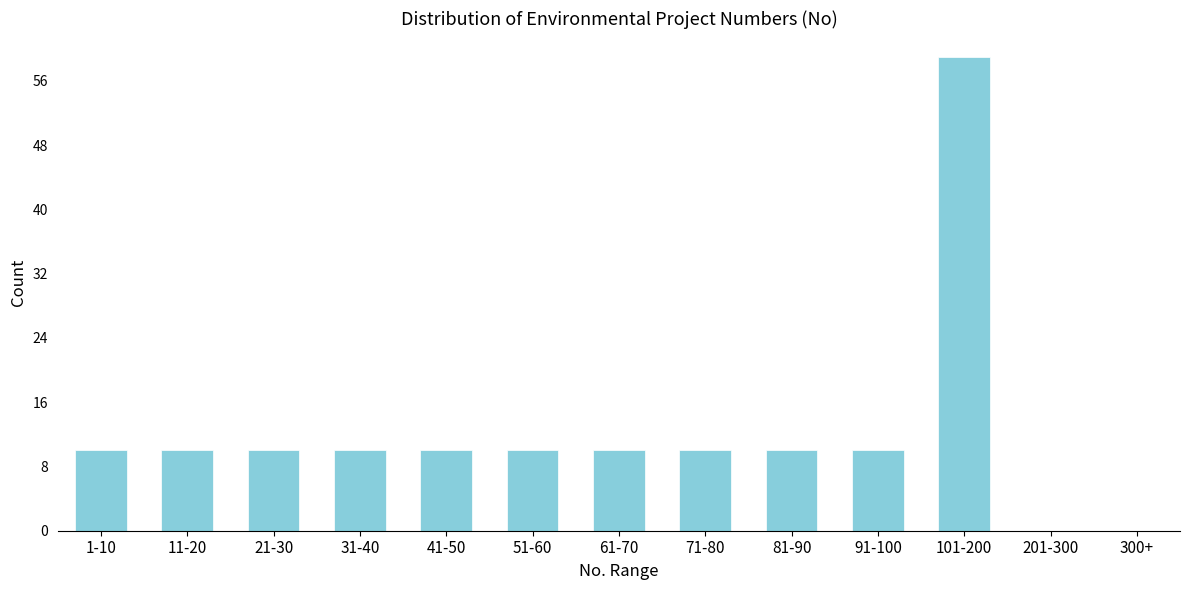

Reading left to right, what are all the values shown in this chart?

1-10=10	11-20=10	21-30=10	31-40=10	41-50=10	51-60=10	61-70=10	71-80=10	81-90=10	91-100=10	101-200=59	201-300=0	300+=0